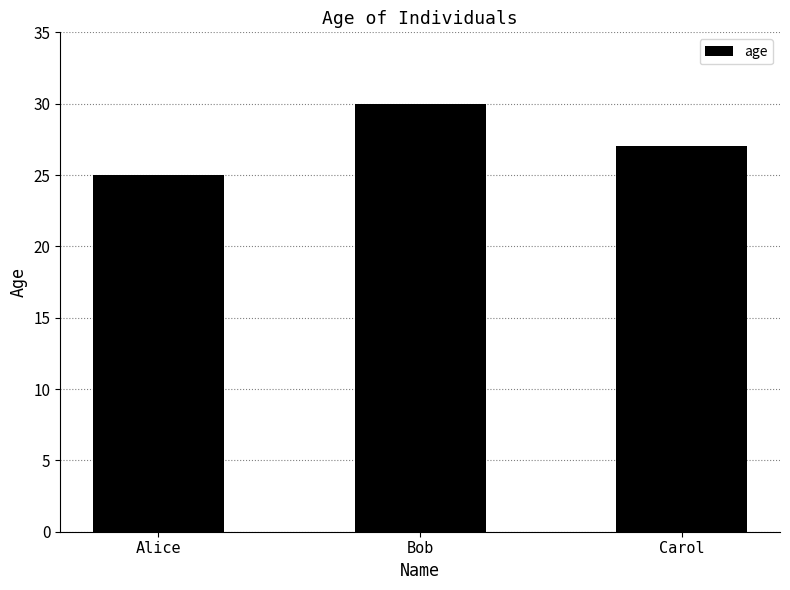

What is the smallest value displayed?

25